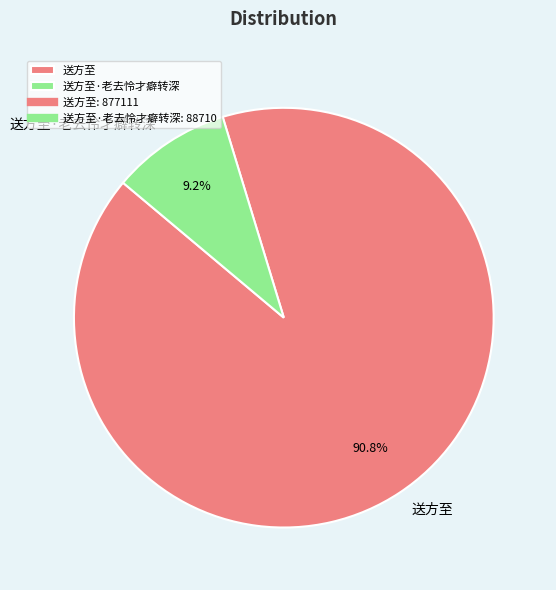

Is 送方至·老去怜才癖转深 the majority of the pie?

No